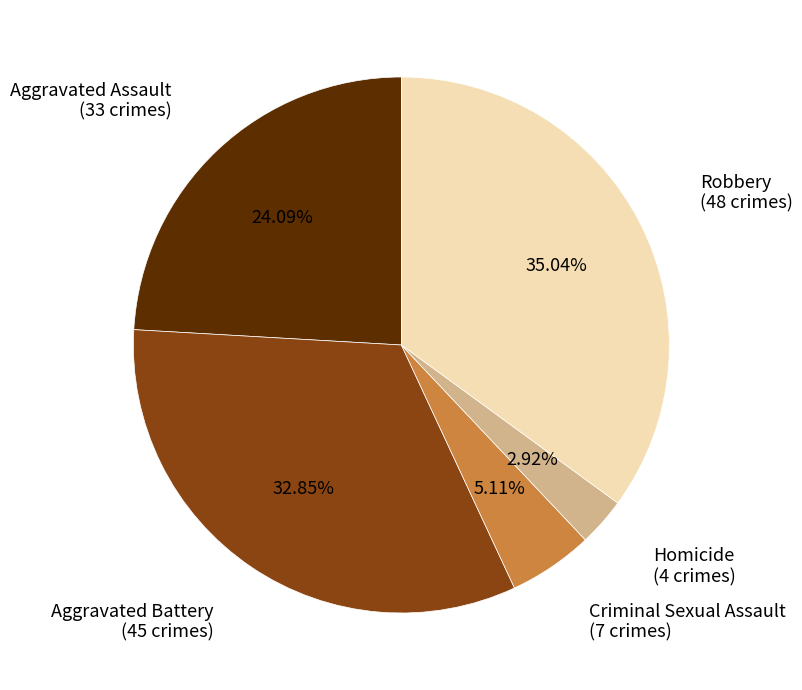

Count the number of slices in the pie.

5